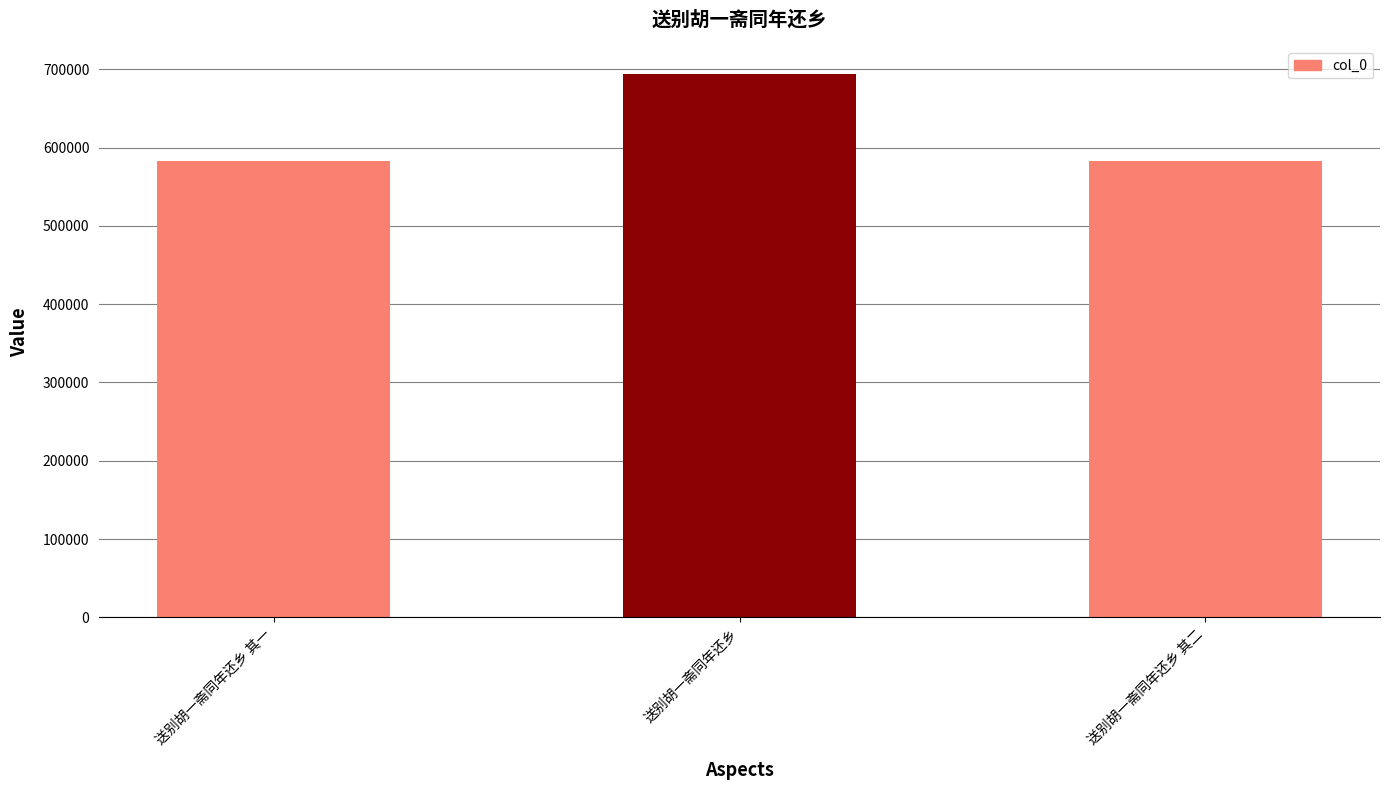

What is the label of the 3rd bar from the right?

送别胡一斋同年还乡 其一